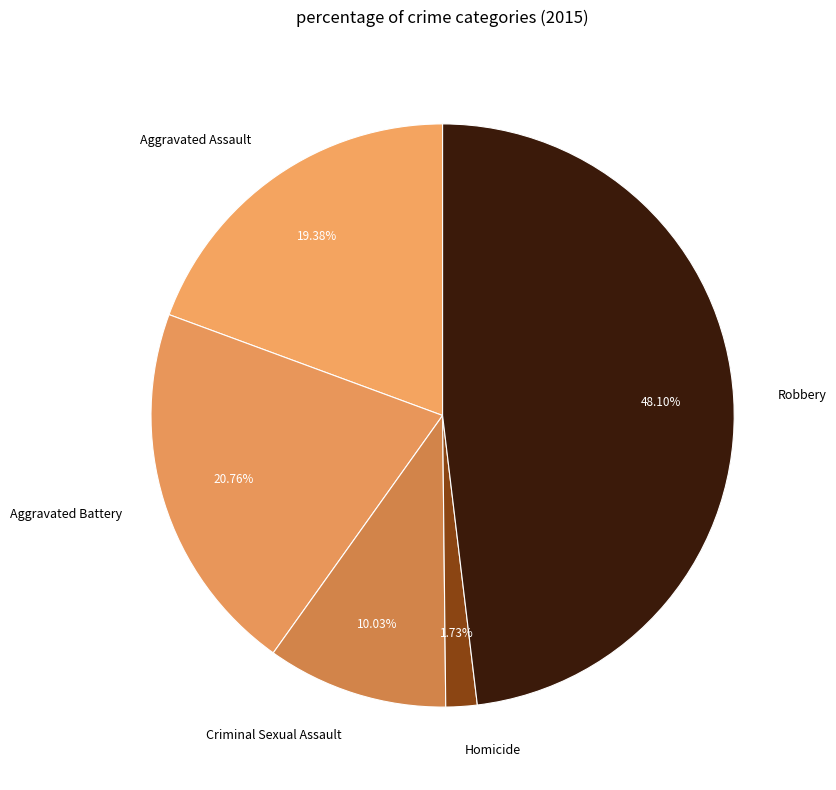

Does any single category account for the majority?

No